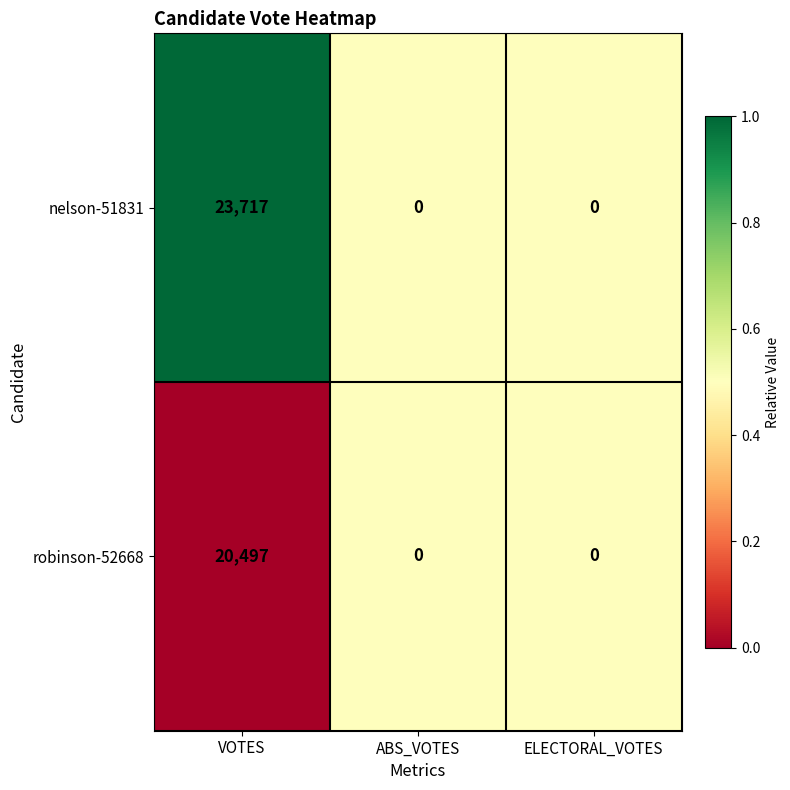

Between VOTES and ELECTORAL_VOTES, which series saw the biggest shift?

nelson-51831